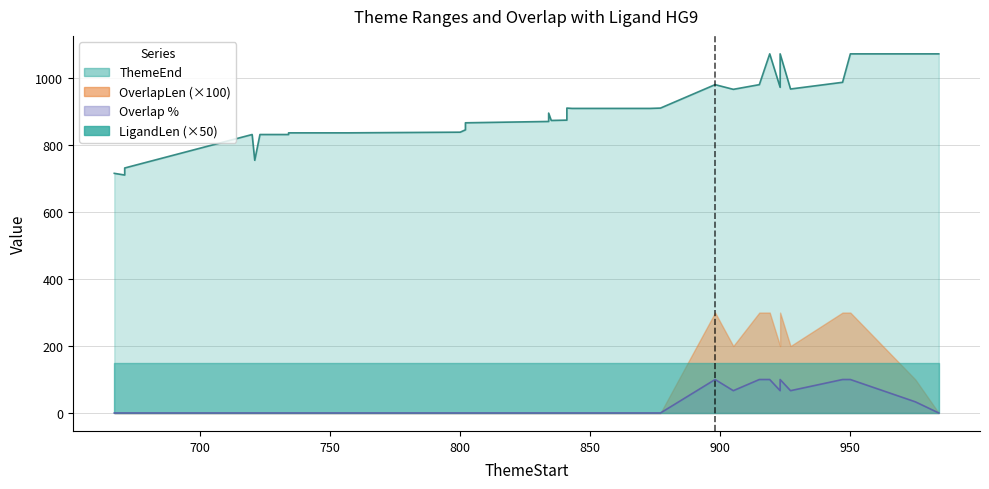

What is the greatest value displayed?

1073.0